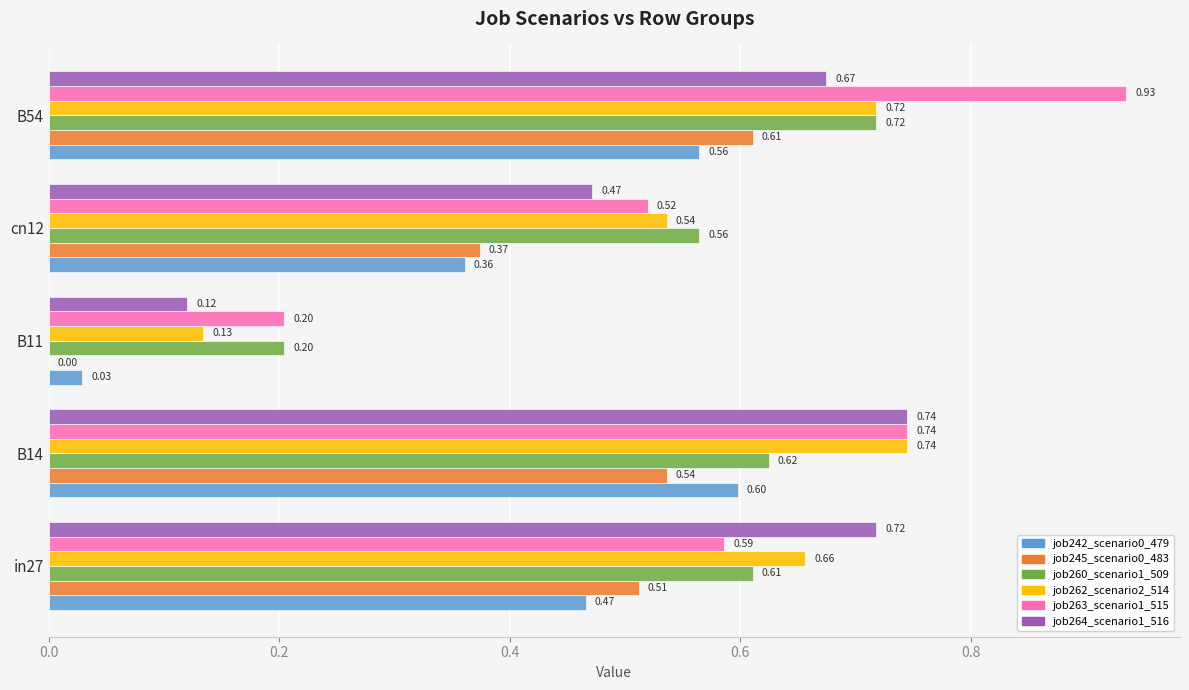

Between in27 and B54, which series saw the biggest shift?

job263_scenario1_515